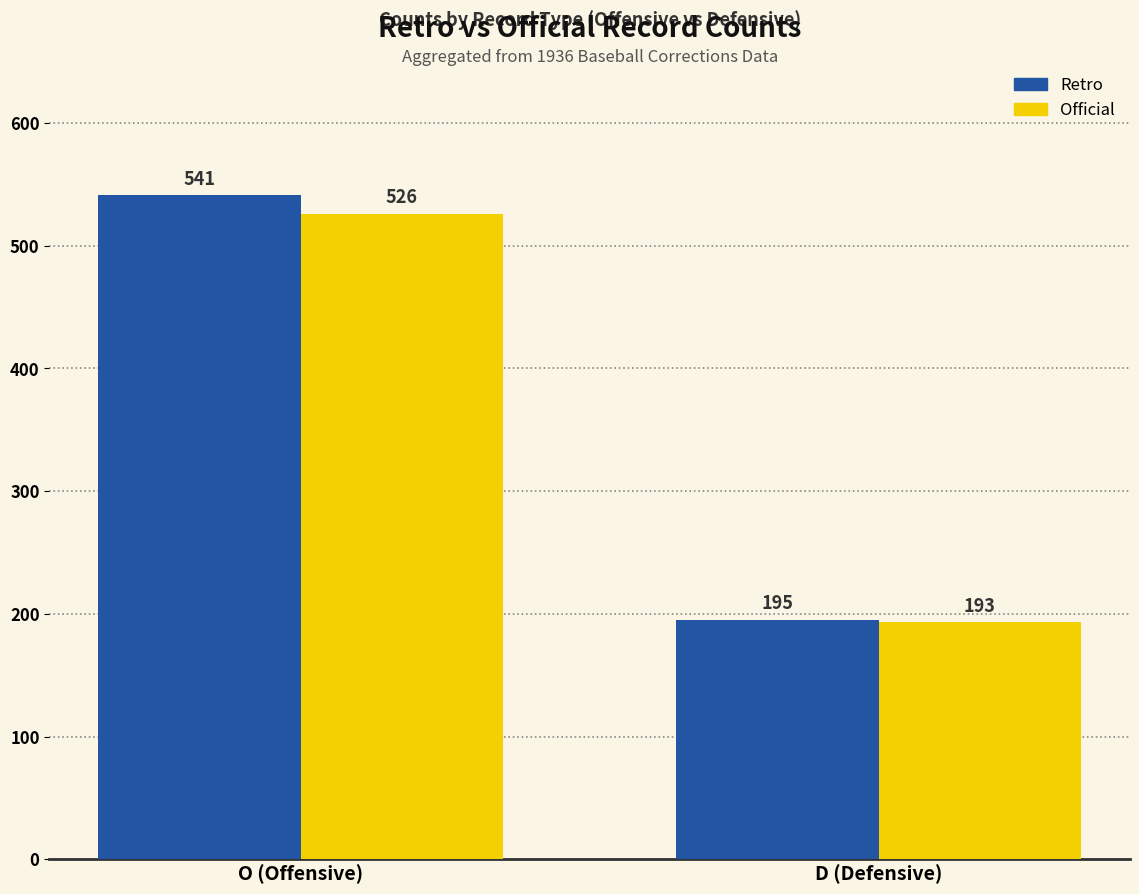

Is the value of Official at O (Offensive) greater than the value of Retro at O (Offensive)?

No